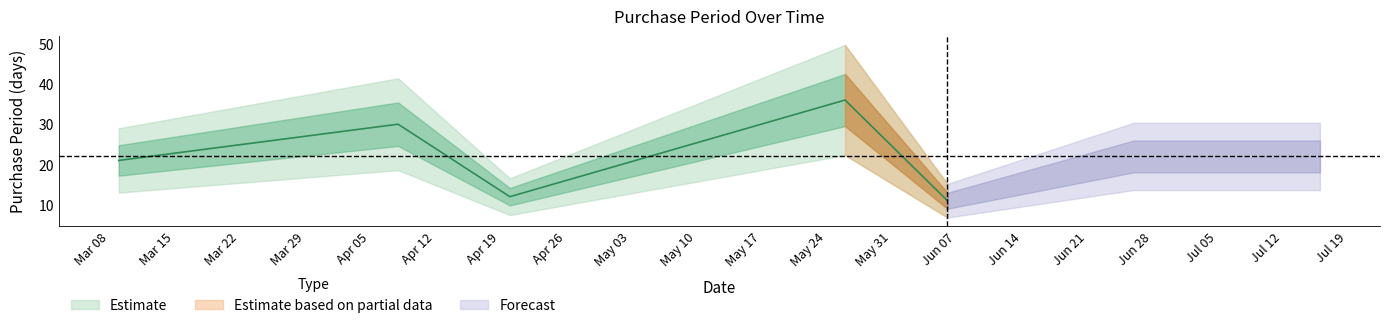

Is this an area chart (filled region under the line)?

No